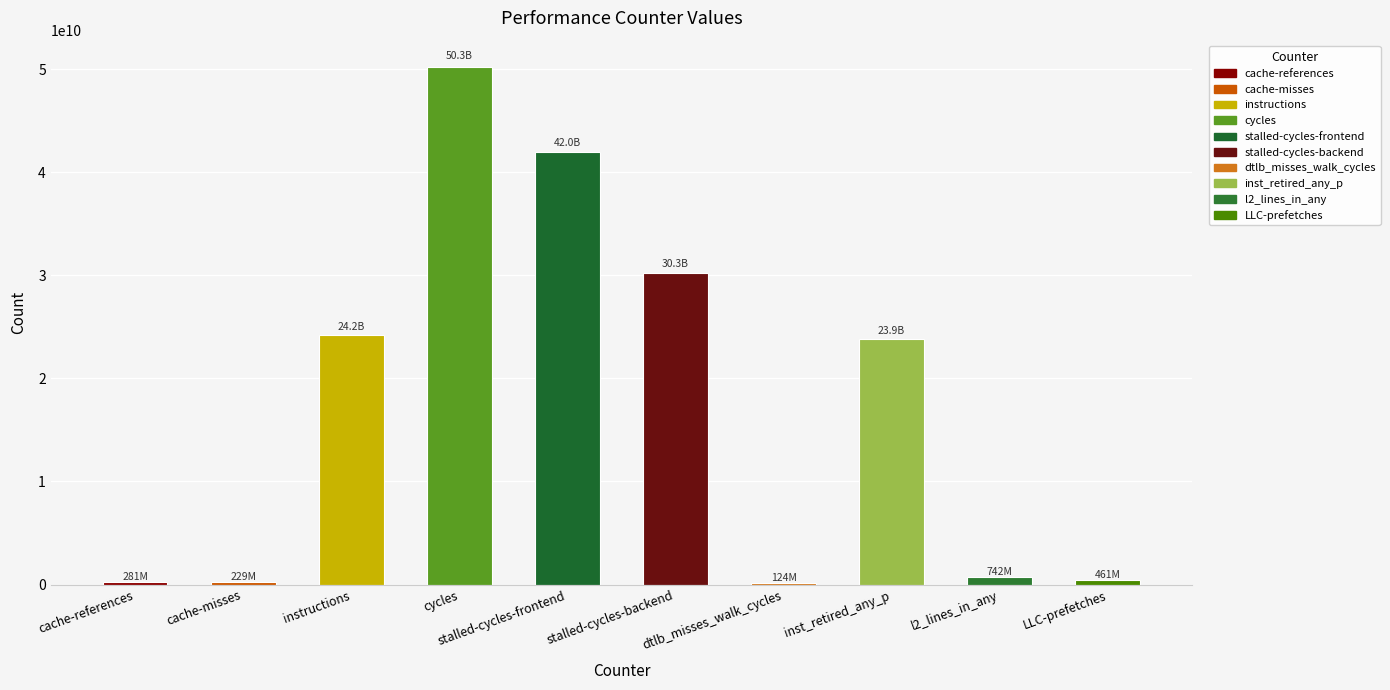

Between dtlb_misses_walk_cycles and stalled-cycles-frontend, which is larger?

stalled-cycles-frontend